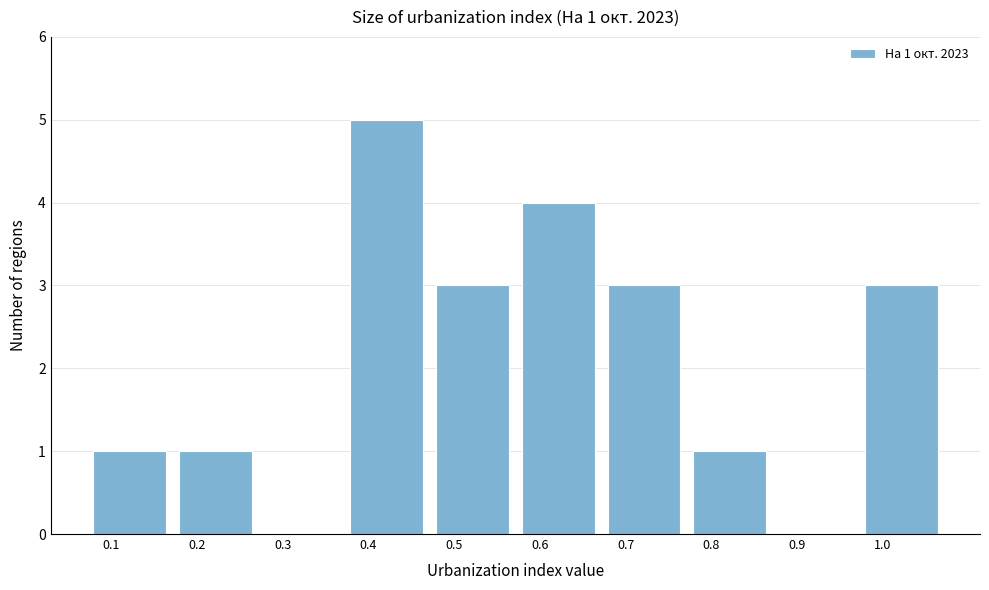

Reading left to right, list all the values displayed in this chart.

0.1=1	0.2=1	0.3=0	0.4=5	0.5=3	0.6=4	0.7=3	0.8=1	0.9=0	1.0=3